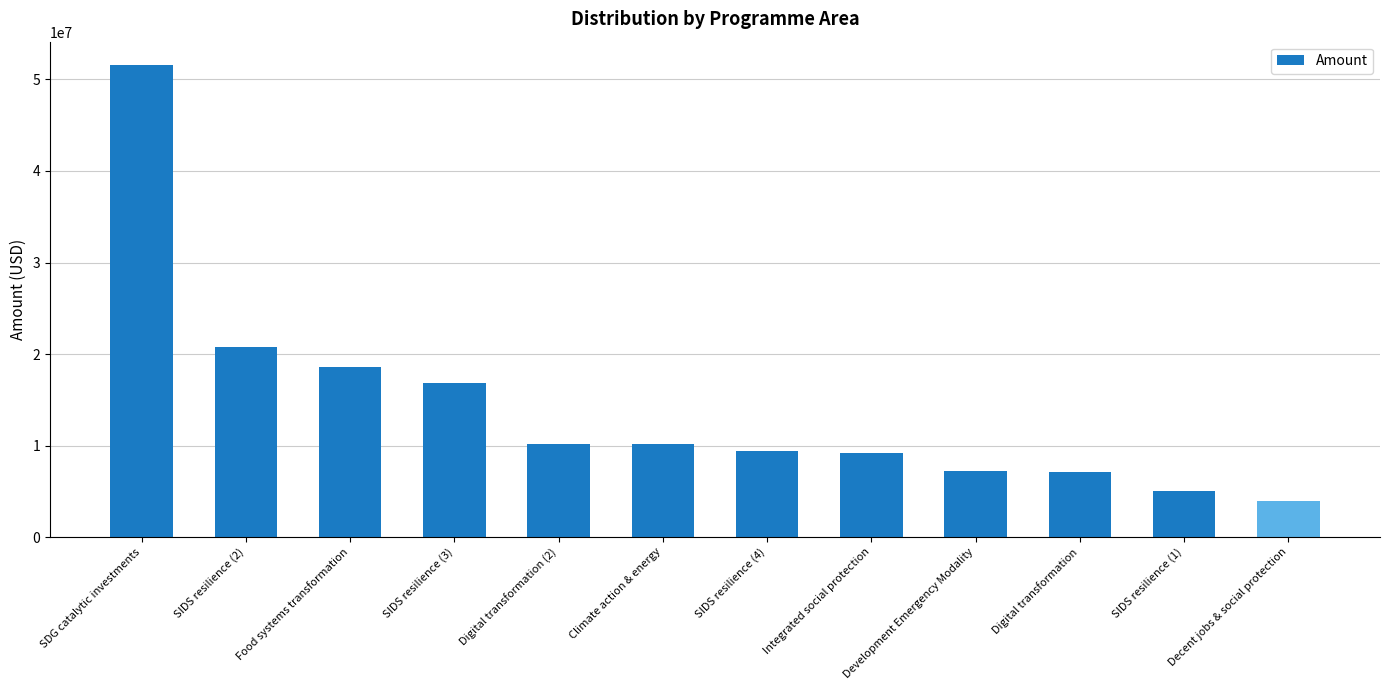

What is the label of the 12th bar from the right?

SDG catalytic investments